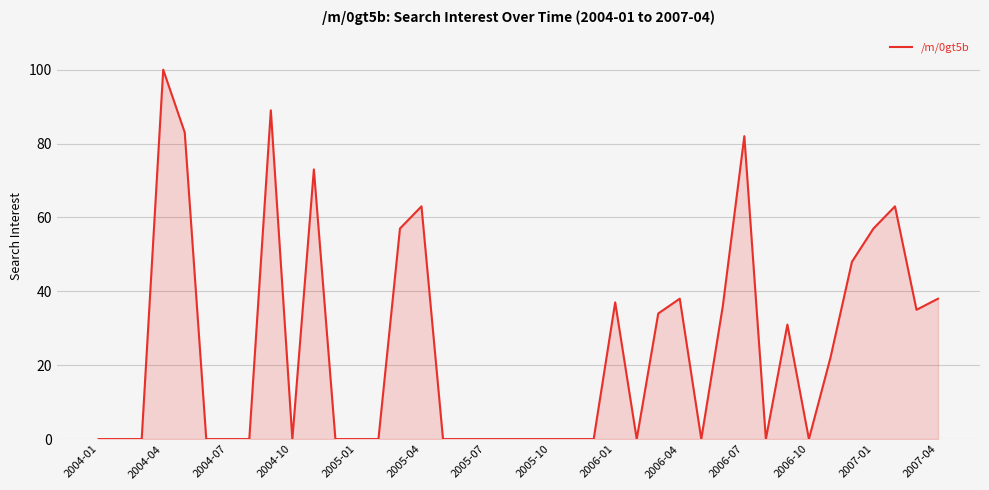

What is the maximum value shown in the chart?

100